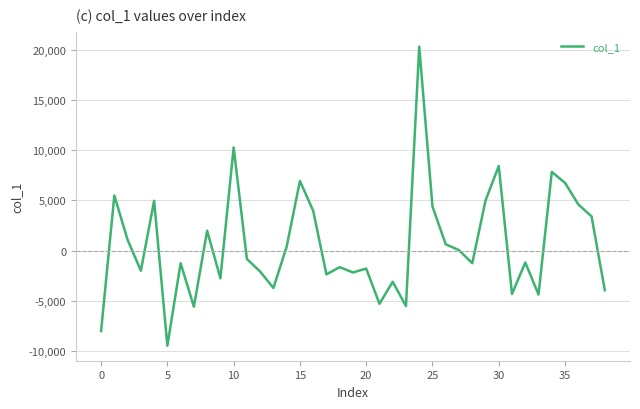

True or false: the data has more than 2 interior local peaks.

True